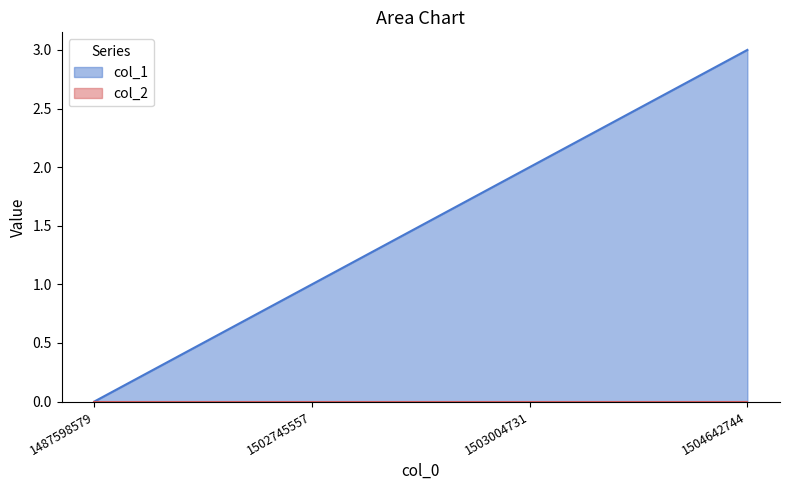

Which category has the highest value across all series?

1504642744